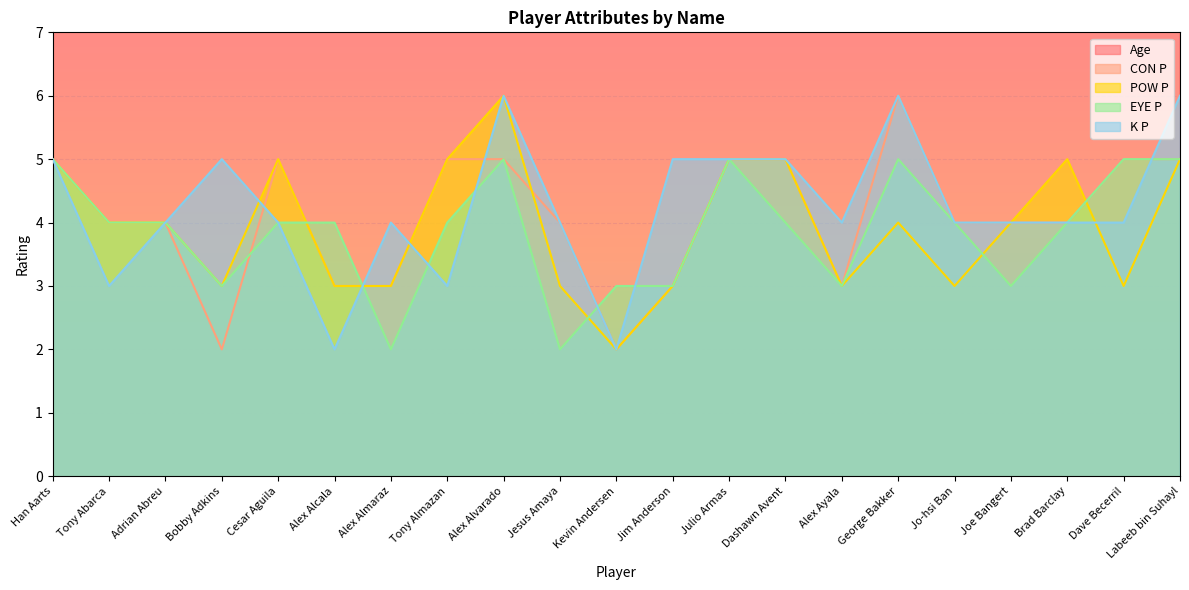

What is the average value of the POW P series?

4